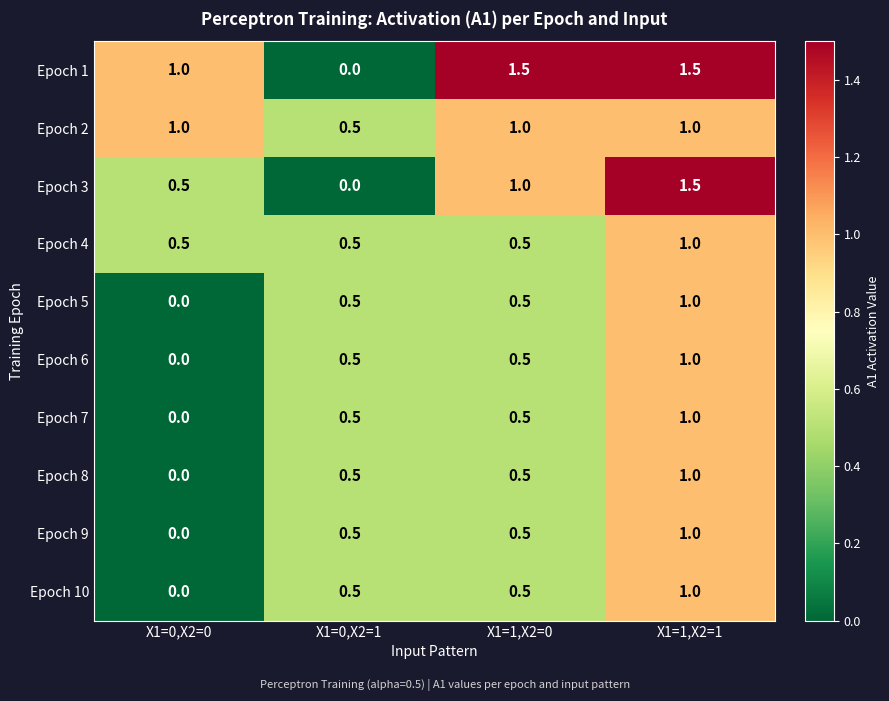

How many categories are shown in the chart?

4